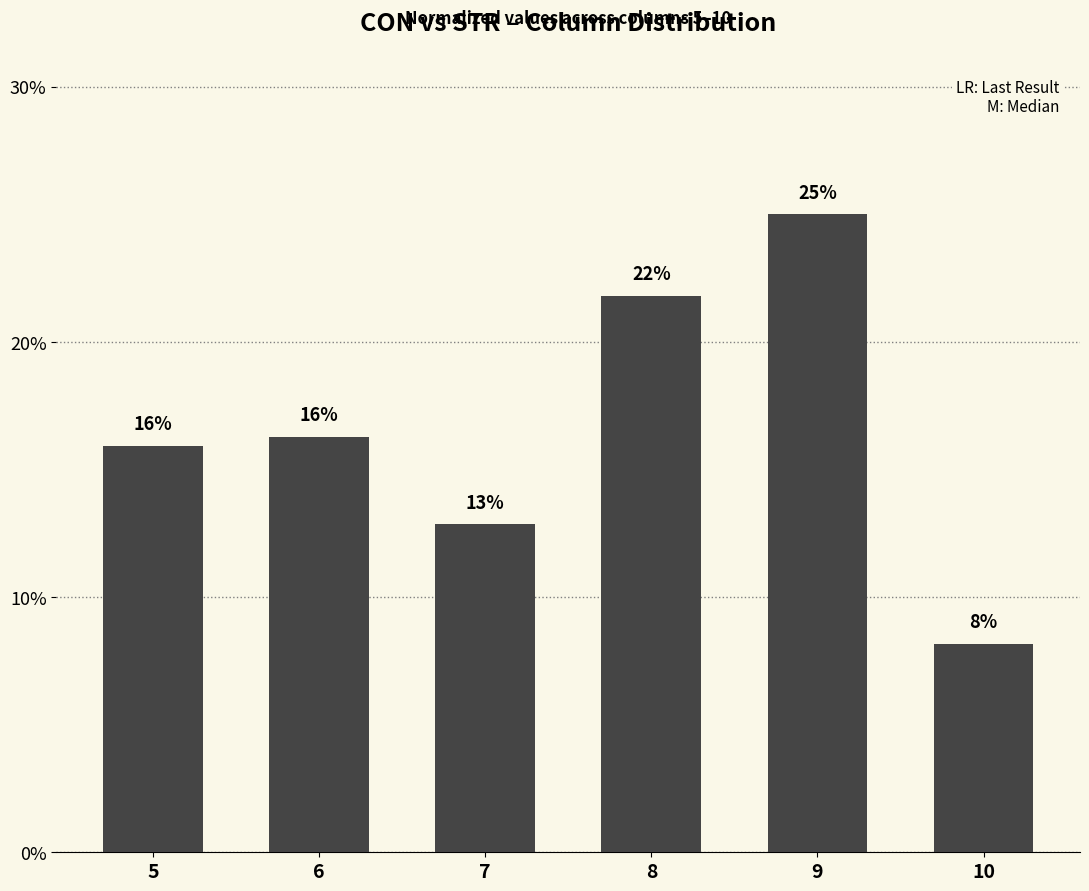

Which has a higher value, 9 or 6?

9